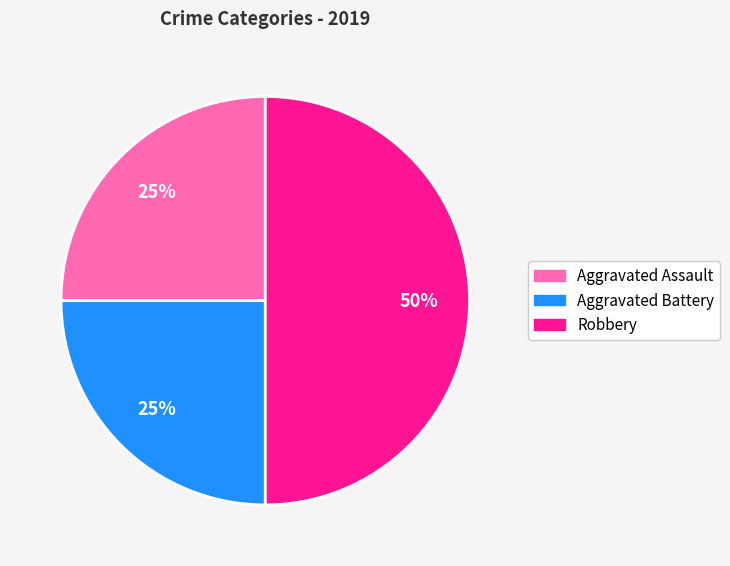

To the nearest percent, what is the average slice percentage?

33%